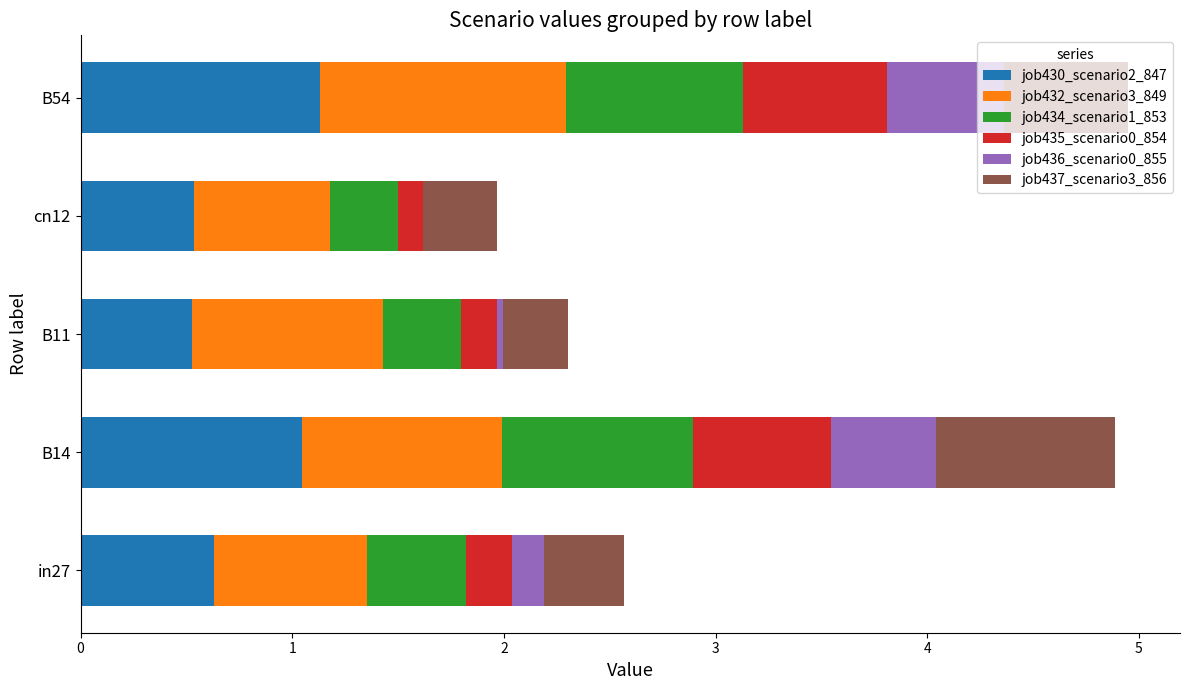

What is the total value across all series at in27?

2.6